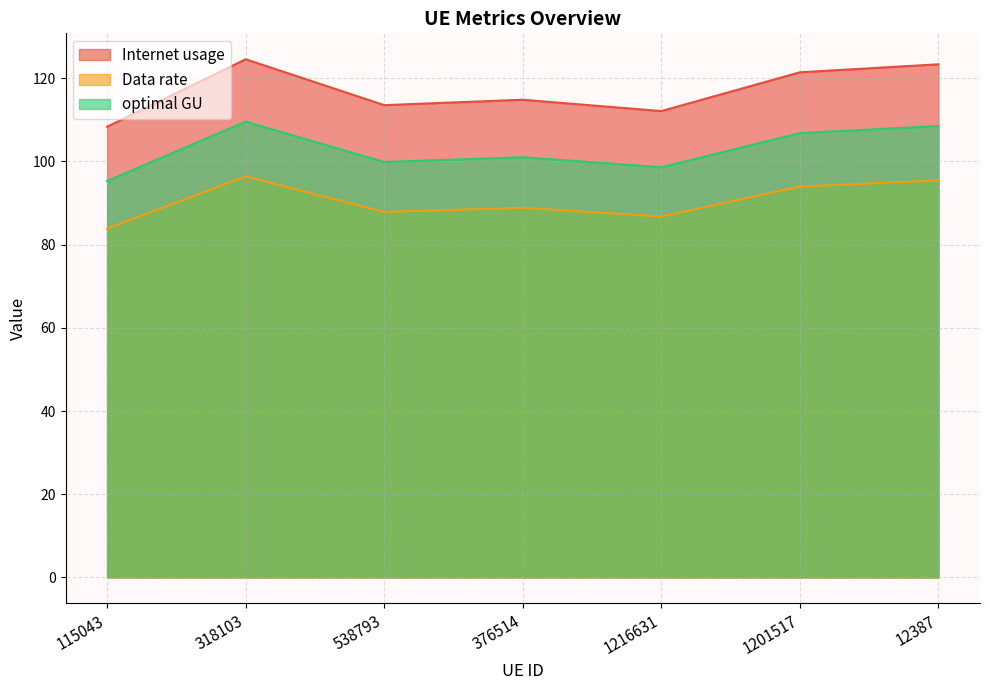

What is the highest value of the Internet usage series?

124.6